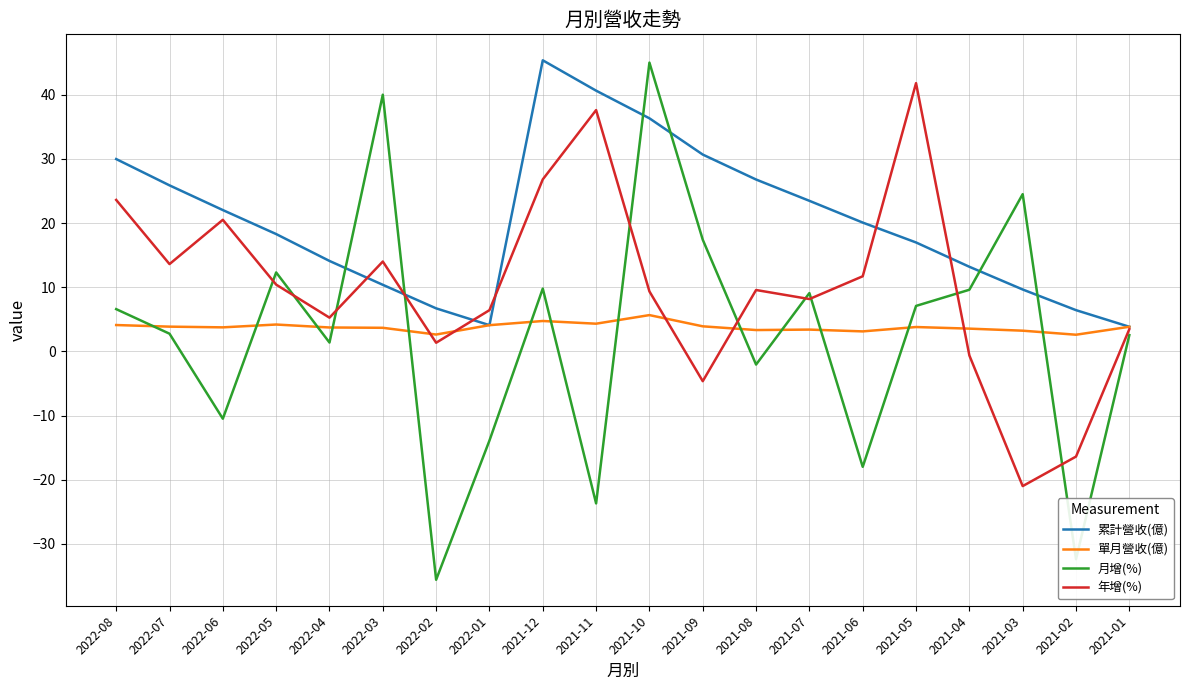

Between 2021-07 and 2021-06, which series saw the biggest shift?

月增(%)